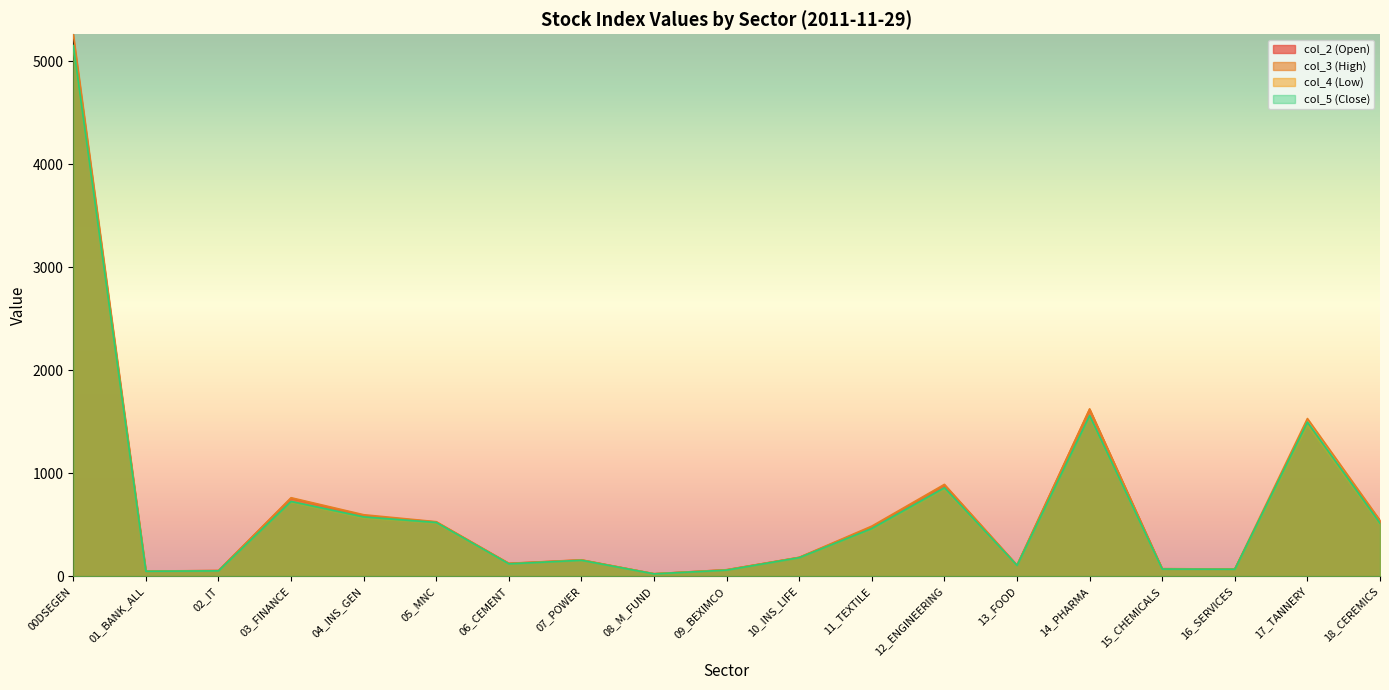

How many lines are shown in the chart?

4